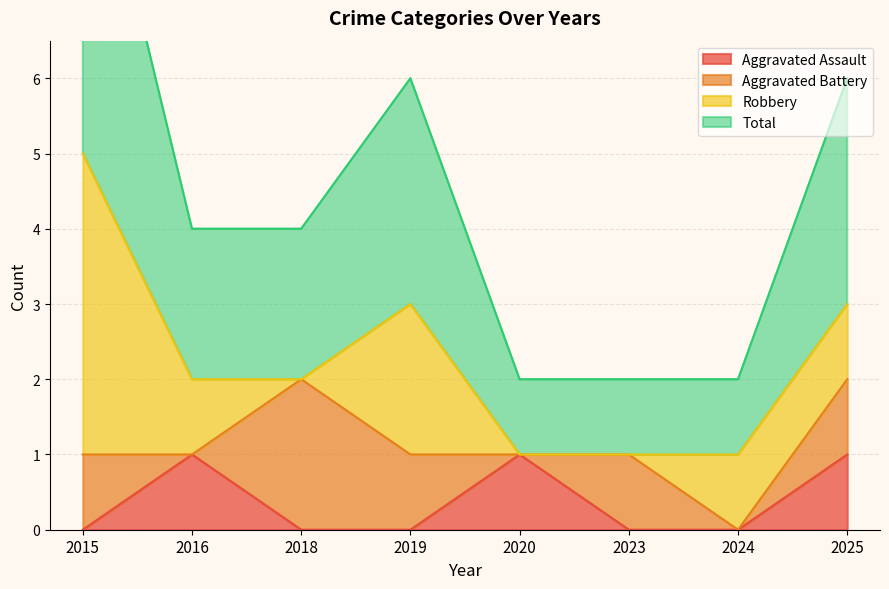

Between 2016 and 2025, which series saw the biggest shift?

Total